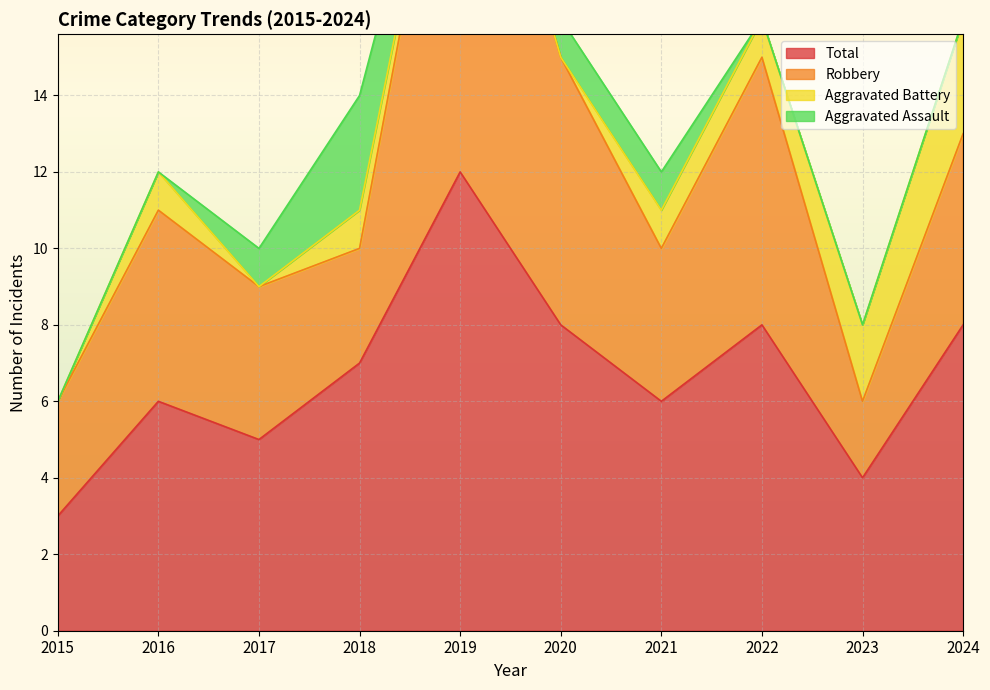

Is it true that Robbery equals 2 at 2022?

False